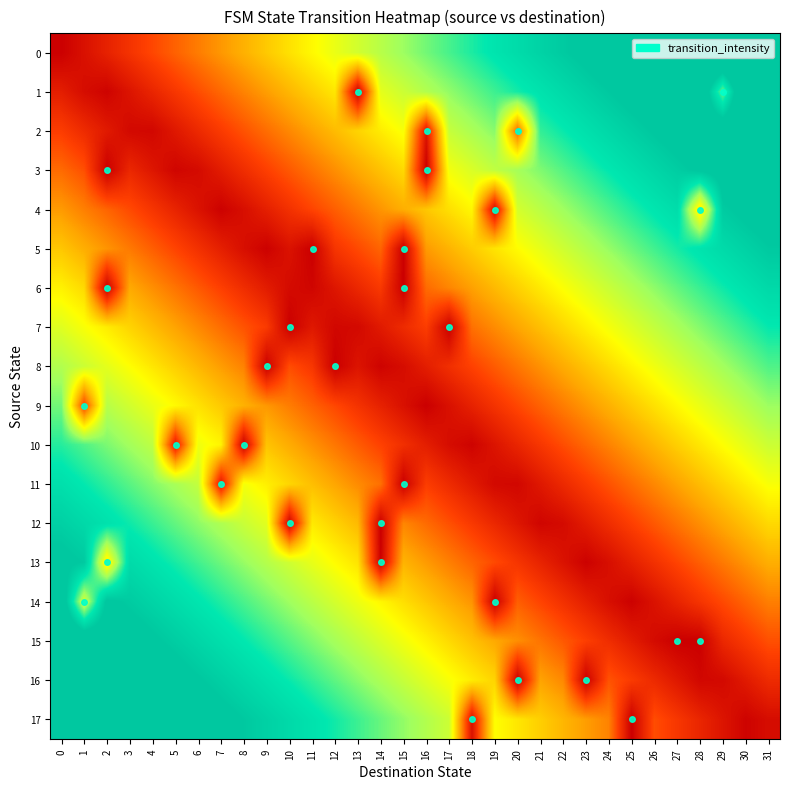

Rank the series by their maximum value, from lowest to highest.

9, 8, 10, 7, 11, 6, 12, 5, 13, 4, 14, 3, 15, 2, 16, 1, 17, 0